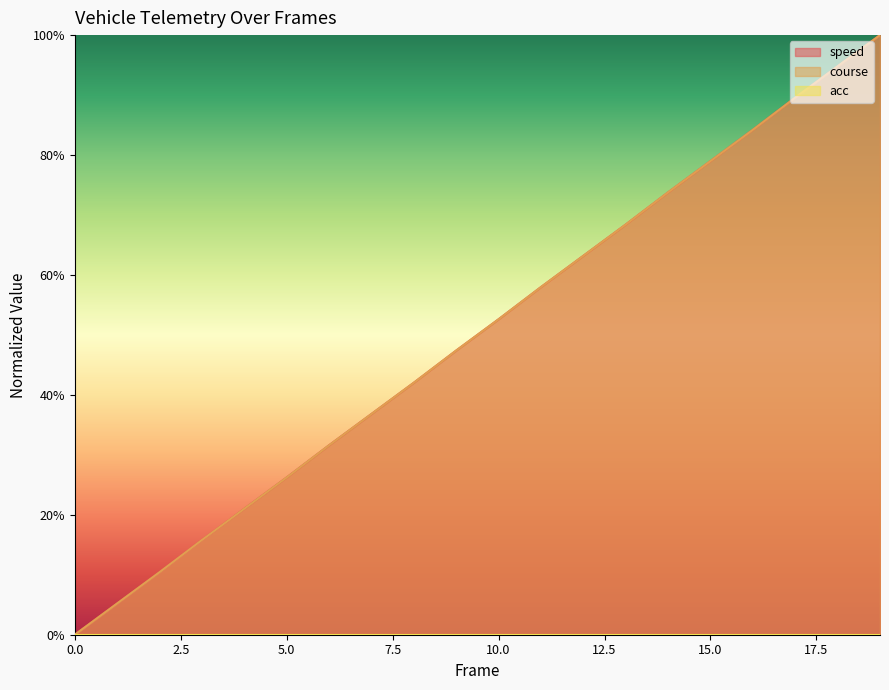

What is the average value of the course series?

0.5